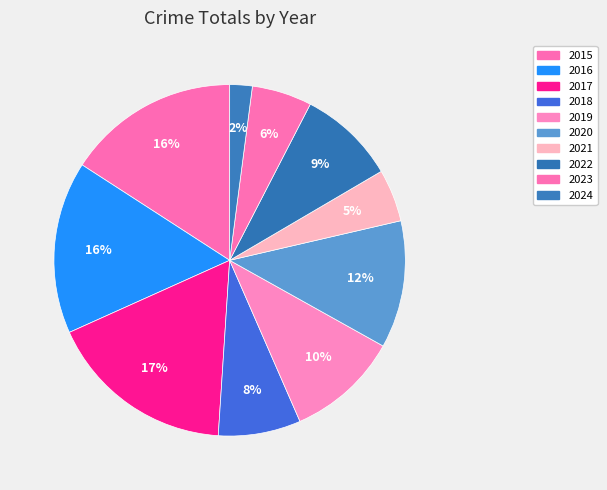

Does any single category account for the majority?

No